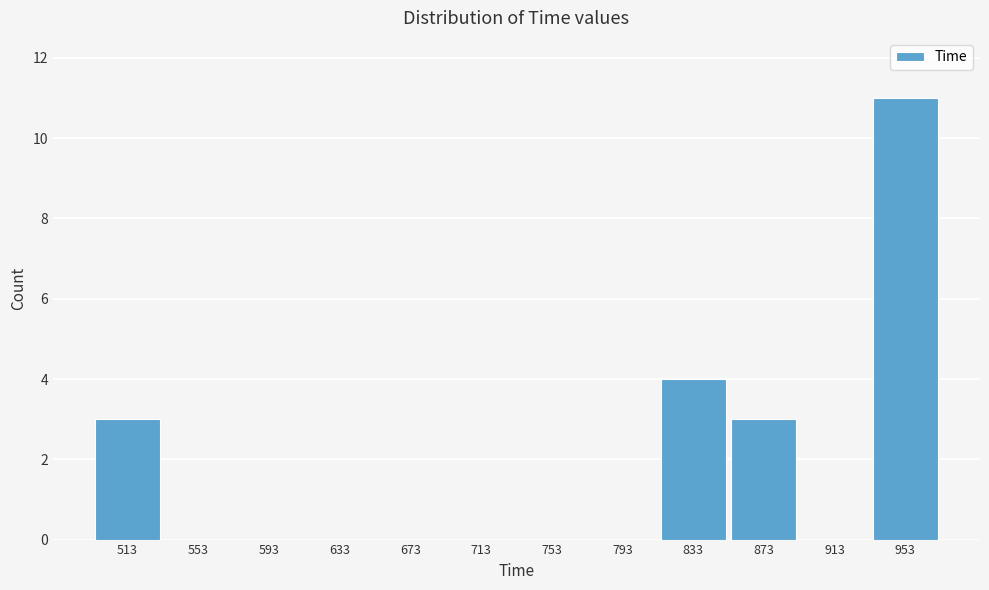

Reading right to left, what are all the values shown in this chart?

953=11	913=0	873=3	833=4	793=0	753=0	713=0	673=0	633=0	593=0	553=0	513=3